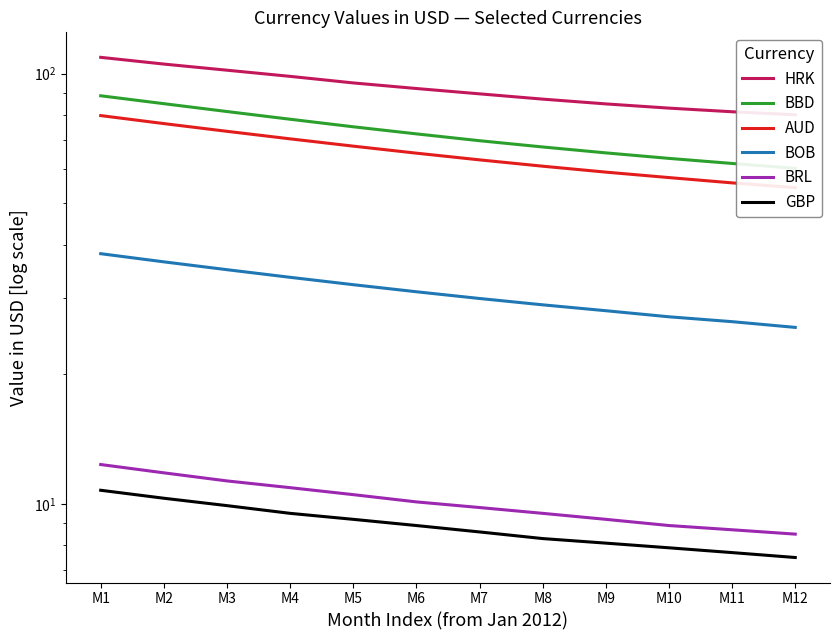

Which category has the highest value across all series?

M1